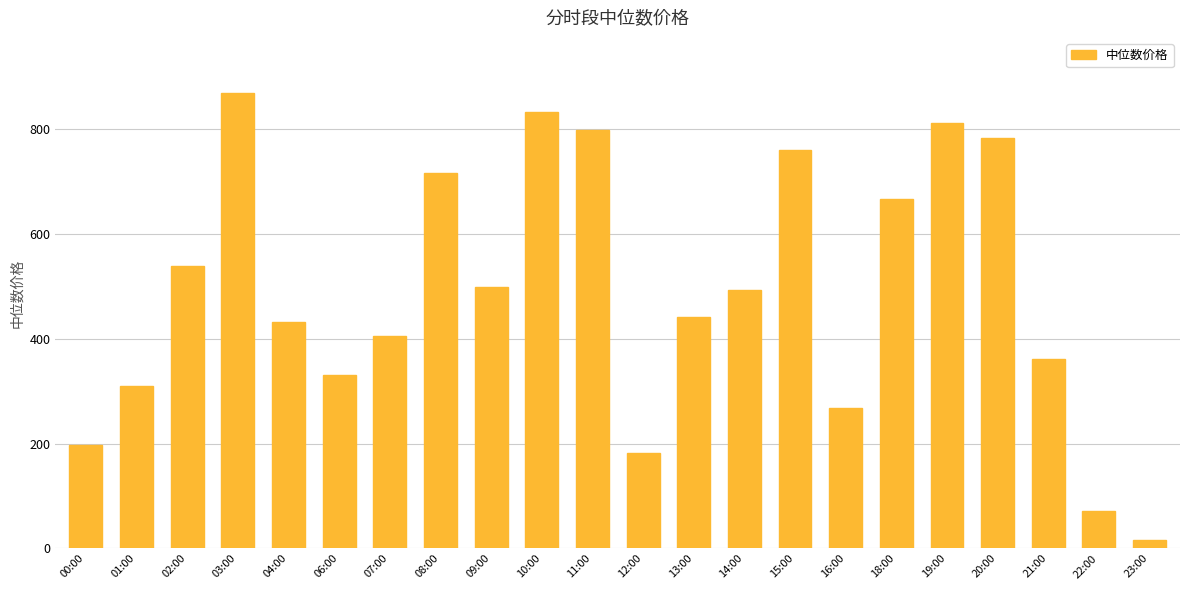

What is the label of the 15th bar from the right?

08:00